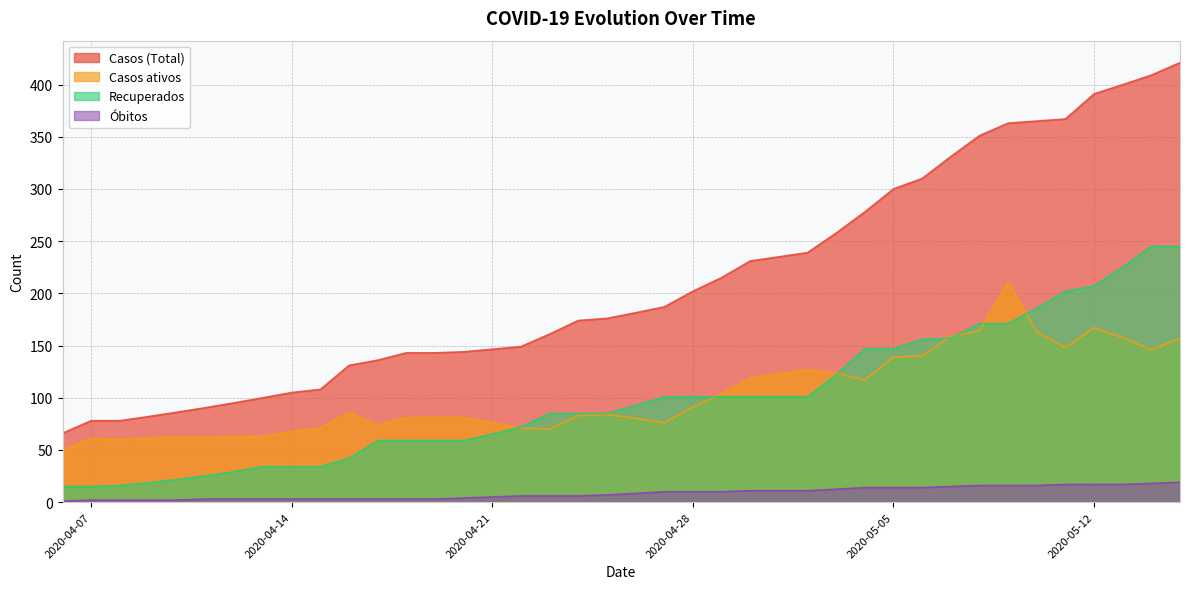

The Óbitos series shows 14.0 at 2020-05-05. True or false?

True